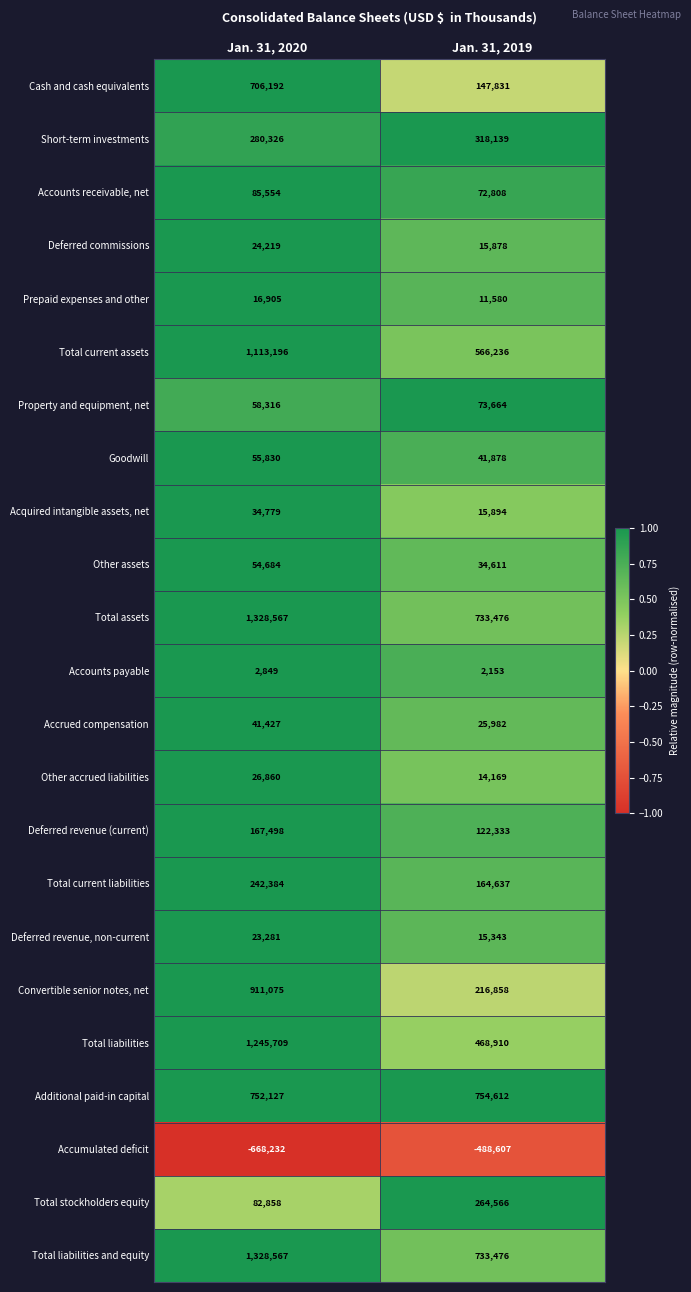

List the labels in order of Prepaid expenses and other value, largest first.

Jan. 31, 2020, Jan. 31, 2019